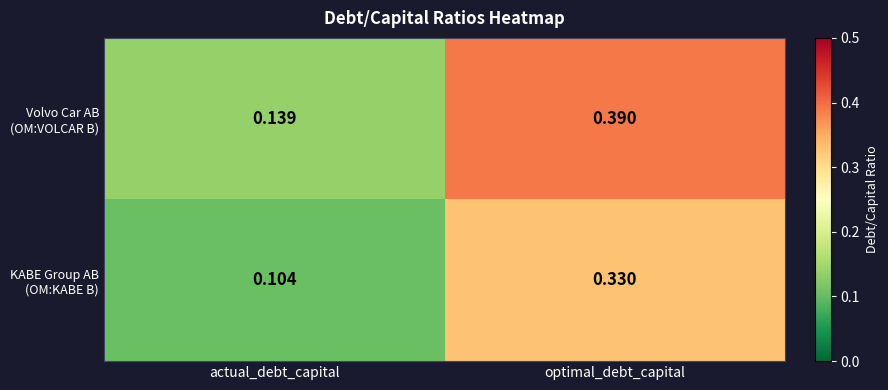

Which category has the lowest value across all series?

actual_debt_capital